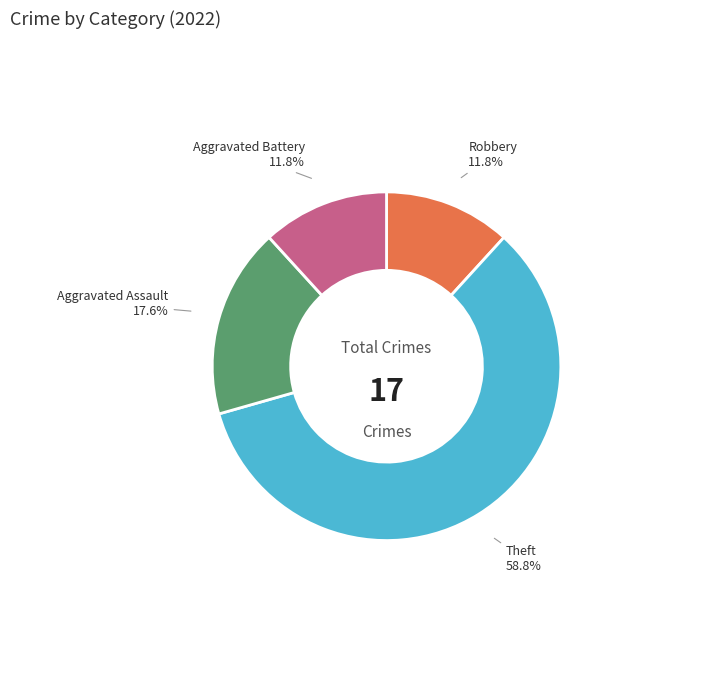

Does any single category account for the majority?

Yes